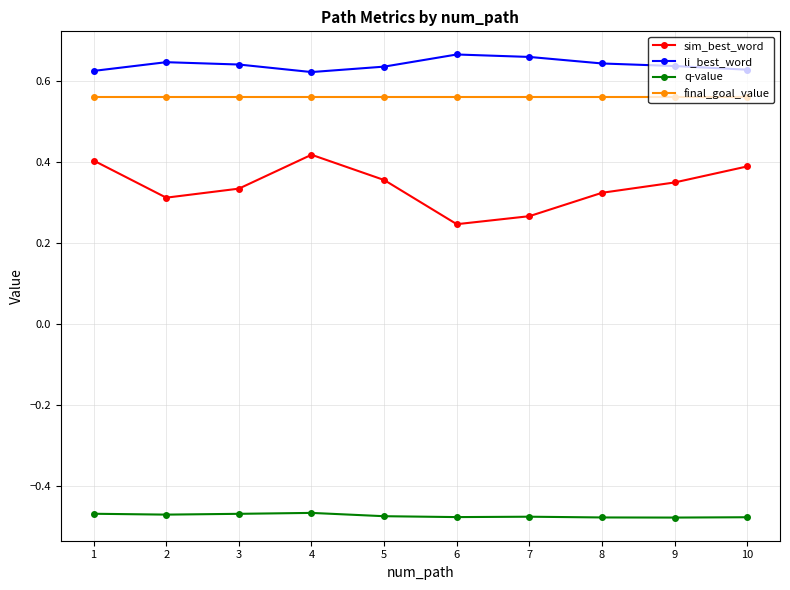

What is the difference between the sim_best_word values at 8 and 7?

0.1